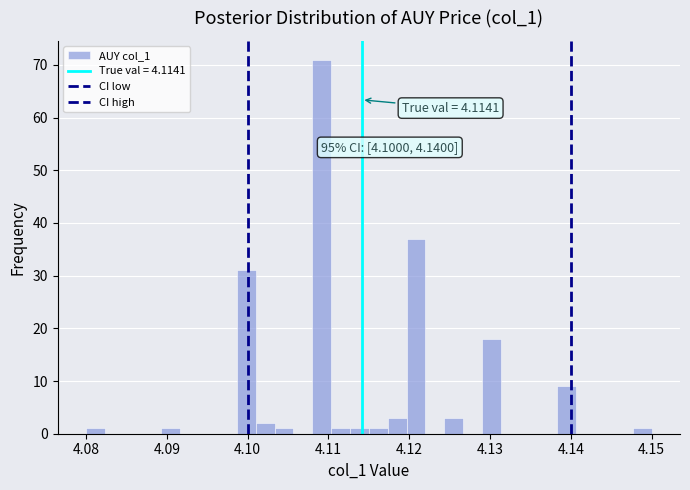

Read against the x-axis, roughly where is the centre of the tallest bar?

4.109